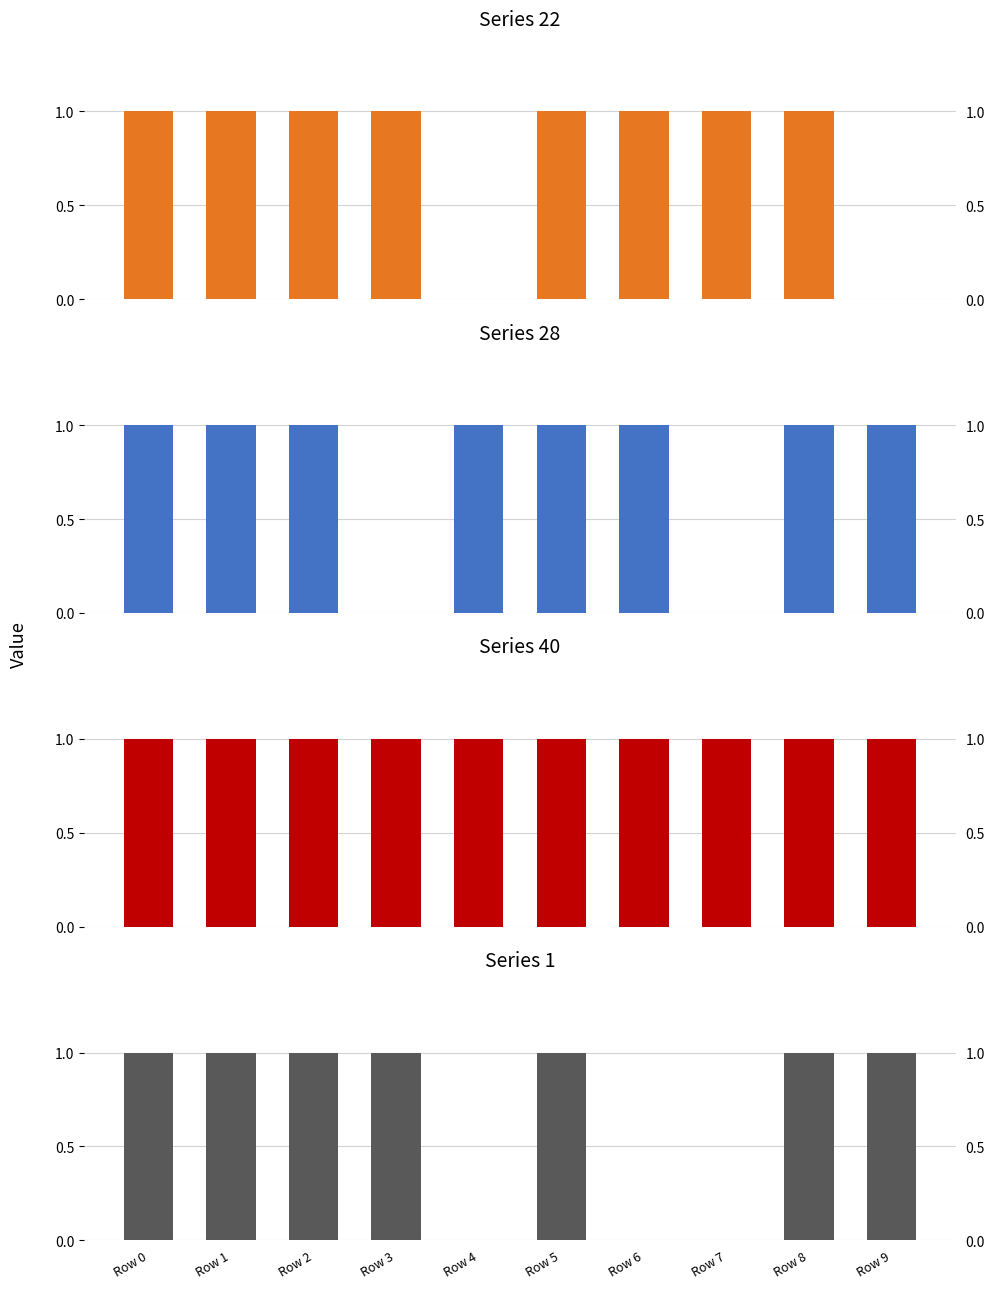

Rank the series by their maximum value, from highest to lowest.

Series 22, Series 28, Series 40, Series 1